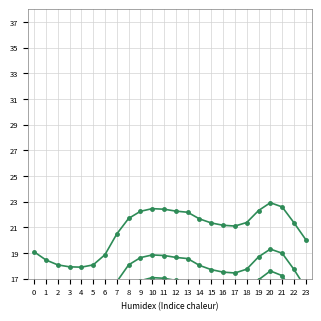

At how many categories does at least one series exceed 2?

24